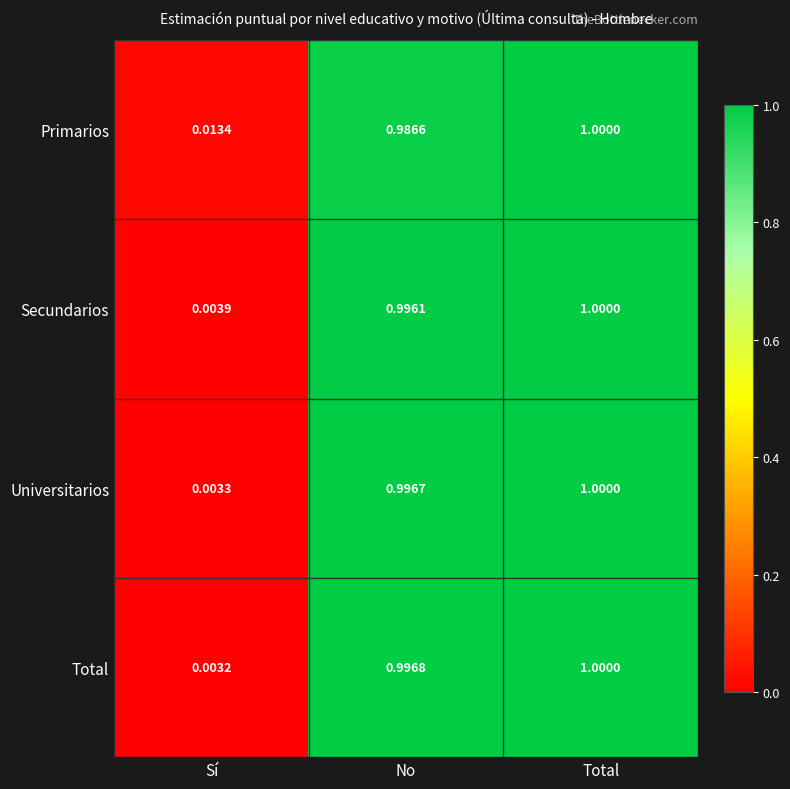

At which category is the sum across all series the highest?

Total